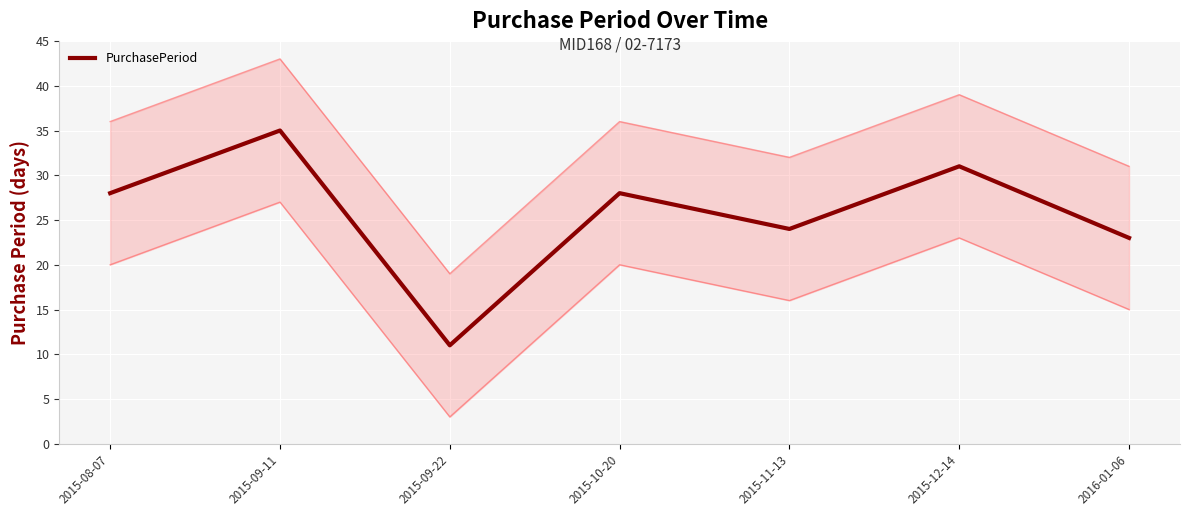

Rank the categories by value from lowest to highest.

2015-09-22, 2016-01-06, 2015-11-13, 2015-08-07, 2015-10-20, 2015-12-14, 2015-09-11